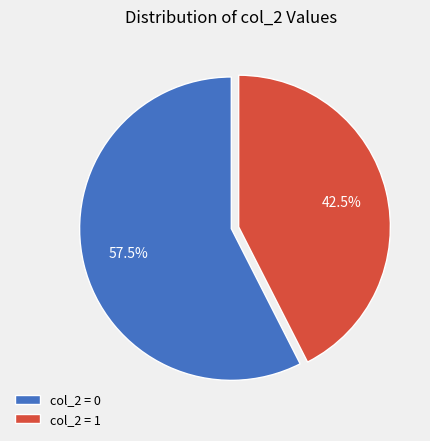

Does any single category account for the majority?

Yes